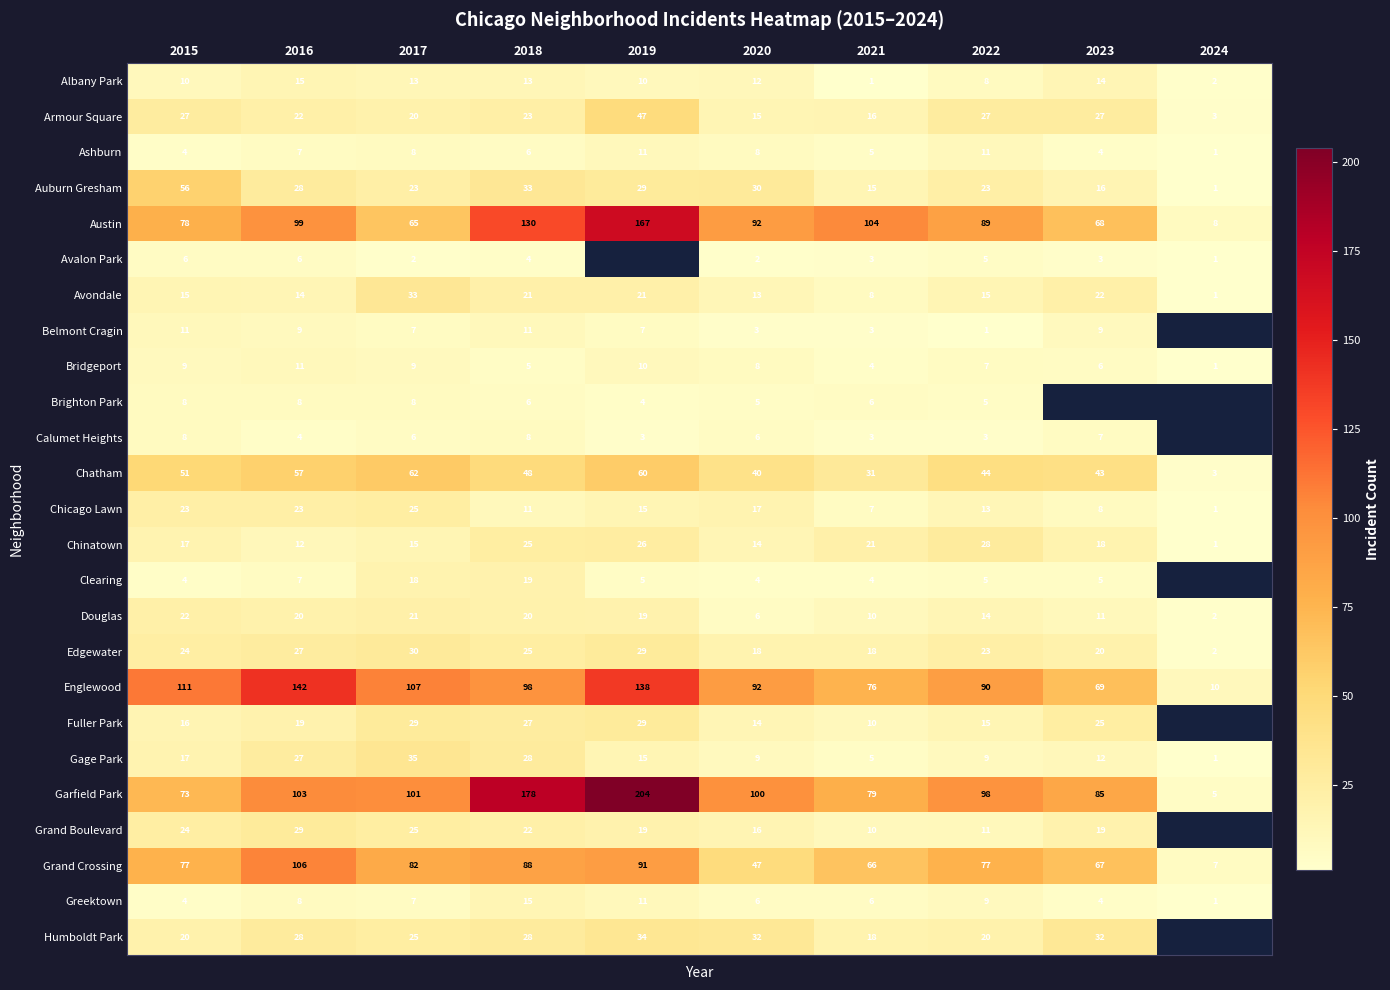

What is the minimum value shown in the chart?

1.0